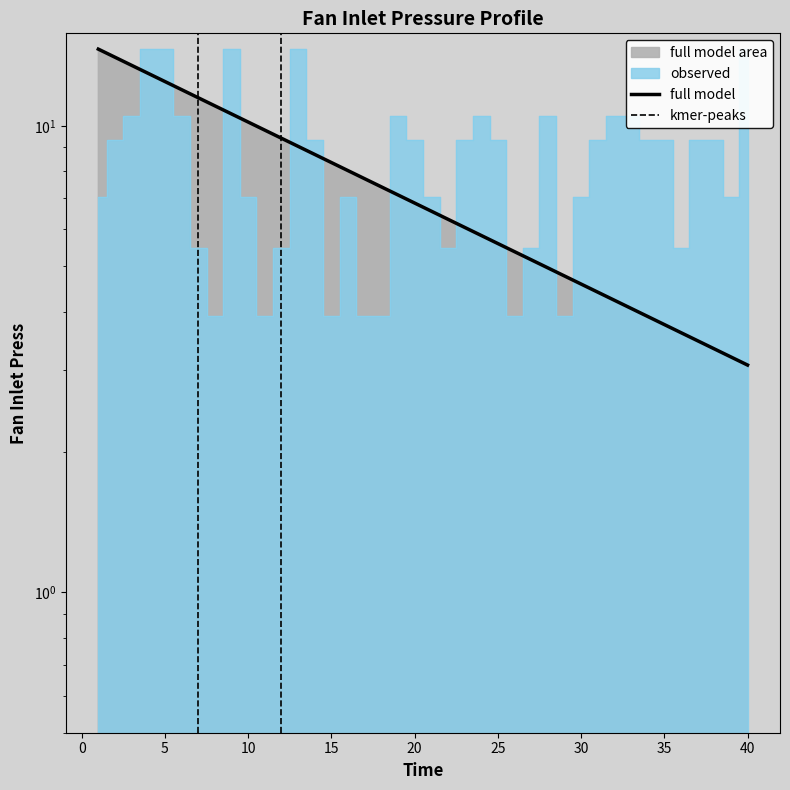

Is it true that the value at 12 is 5.5?

True